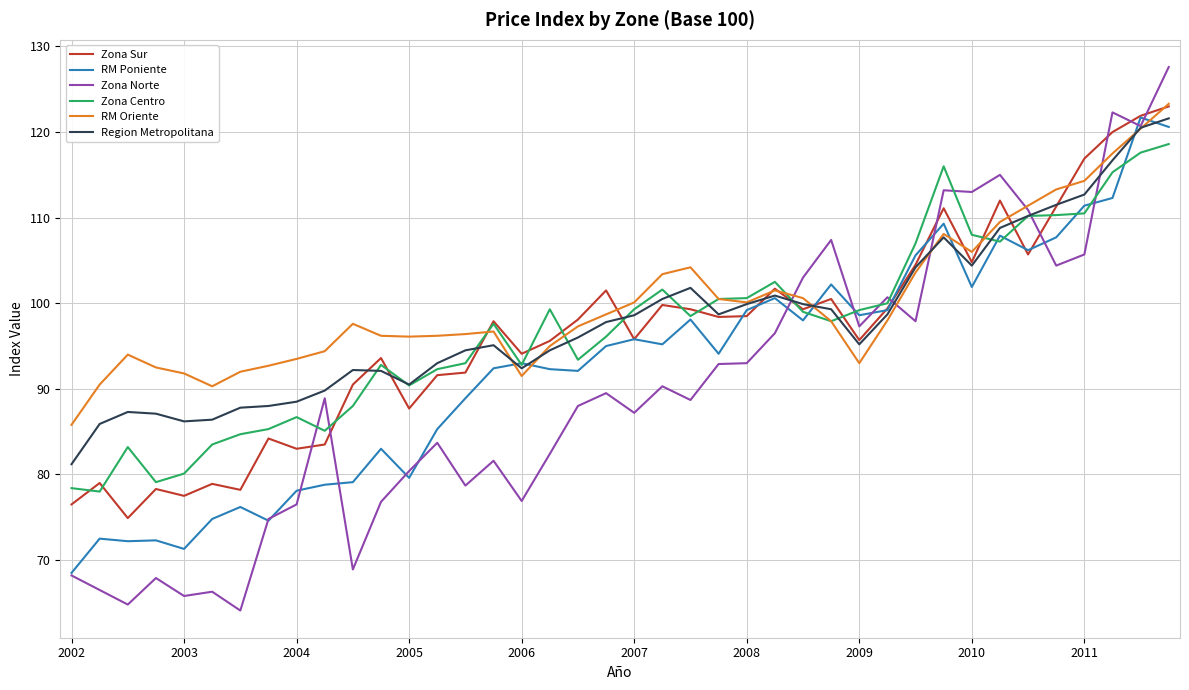

True or false: RM Oriente and RM Poniente cross at least once.

True